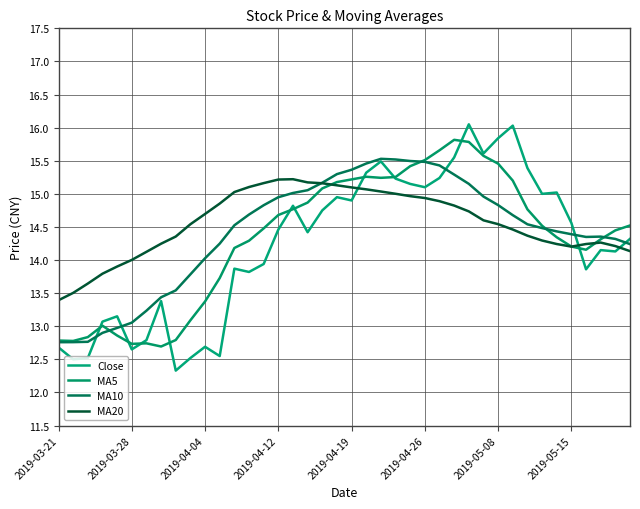

What are all the series names shown in the legend?

Close, MA5, MA10, MA20